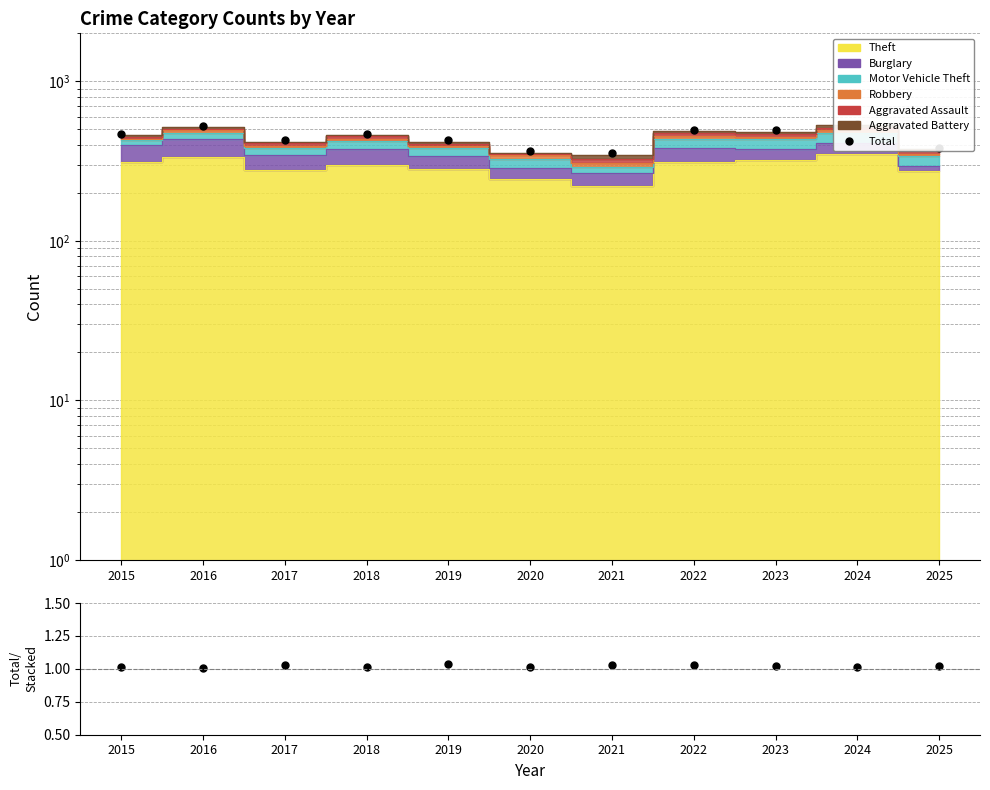

Reading right to left, transcribe all the data shown in this chart.

Total: 381.0	539.0	495.0	498.0	354.0	364.0	429.0	471.0	428.0	522.0	468.0
Total/Stacked: 1.0	1.0	1.0	1.0	1.0	1.0	1.0	1.0	1.0	1.0	1.0